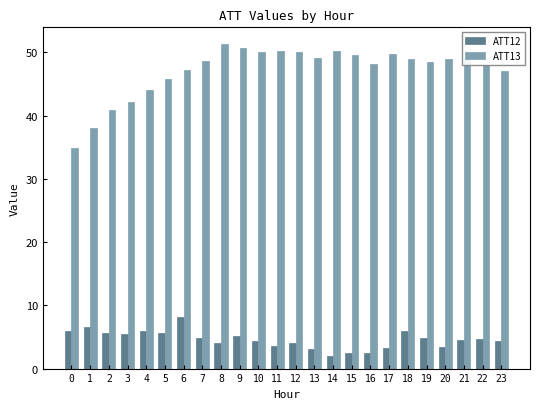

What is the difference between the ATT13 values at 18 and 9?

1.7